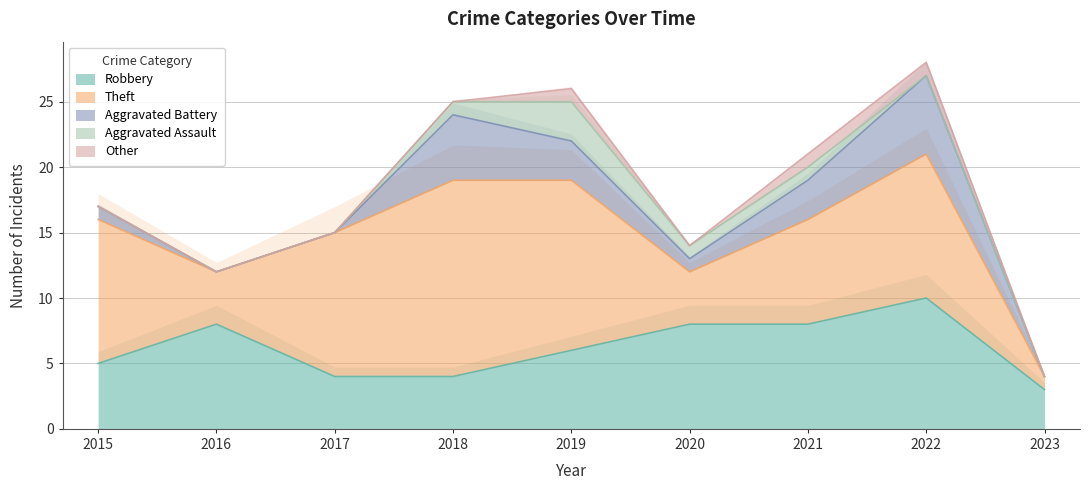

What is the minimum value for Robbery?

3